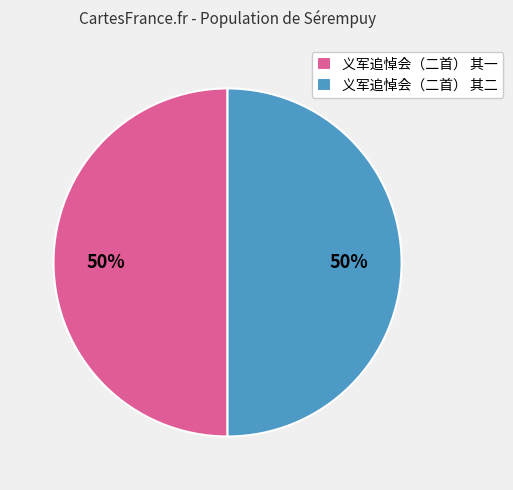

Combined, do 义军追悼会（二首） 其二 and 义军追悼会（二首） 其一 account for over 50%?

Yes